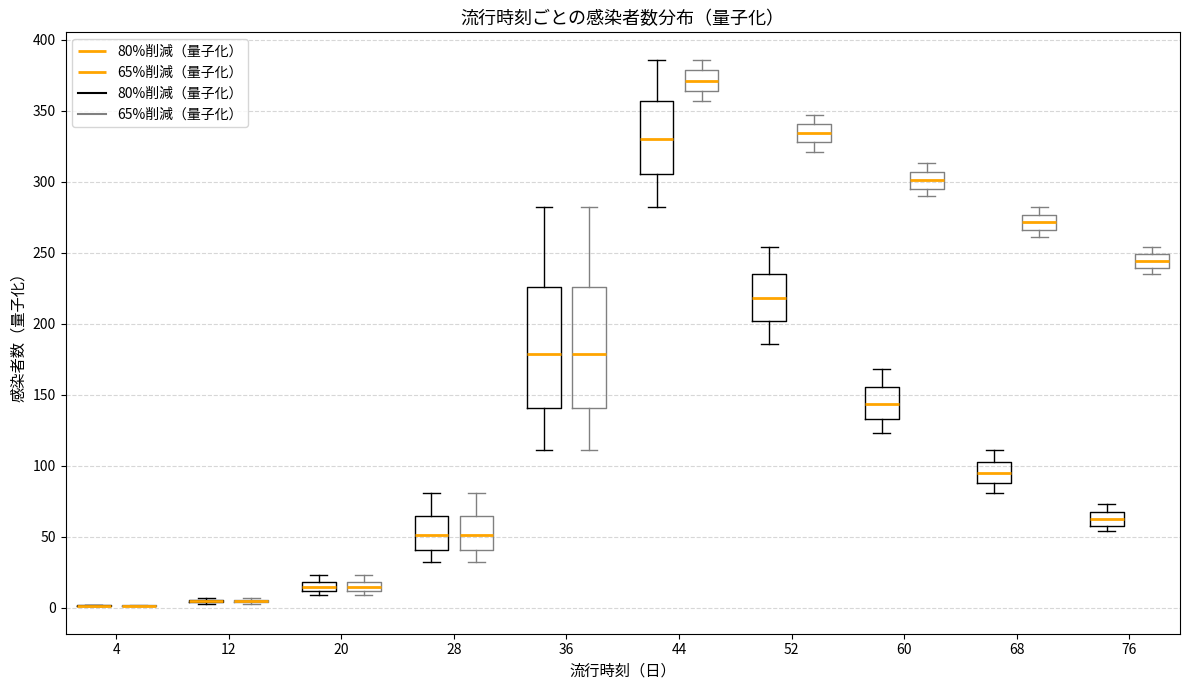

Where does the upper whisker of the box for 76 (80%削減（量子化）) end on the y-axis? The values are not printed on the chart, so give them approximately, as read against the axis.

75